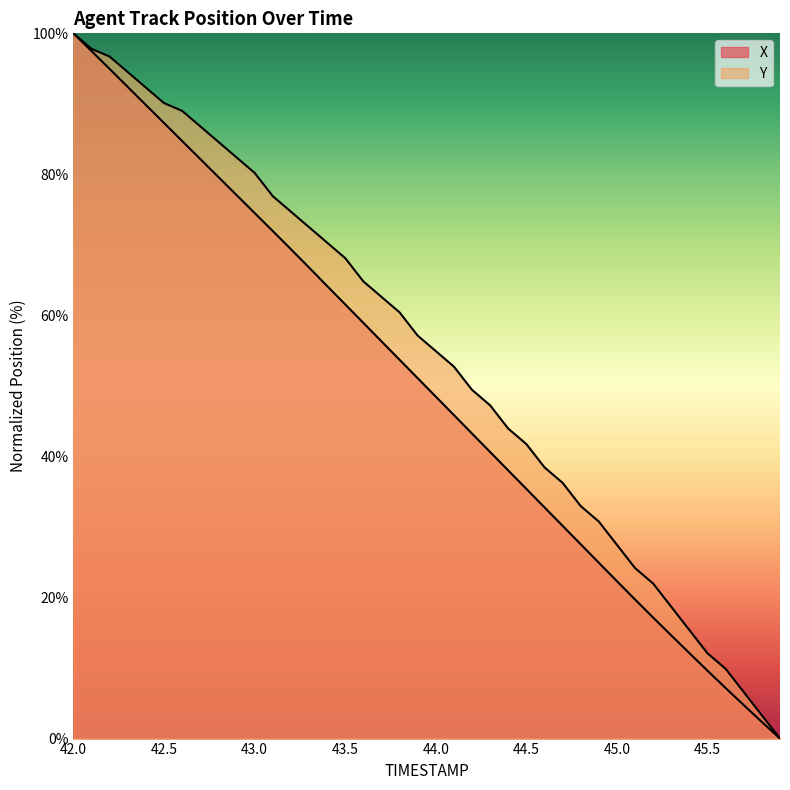

Is it true that X equals 64.2 at 43.4?

True